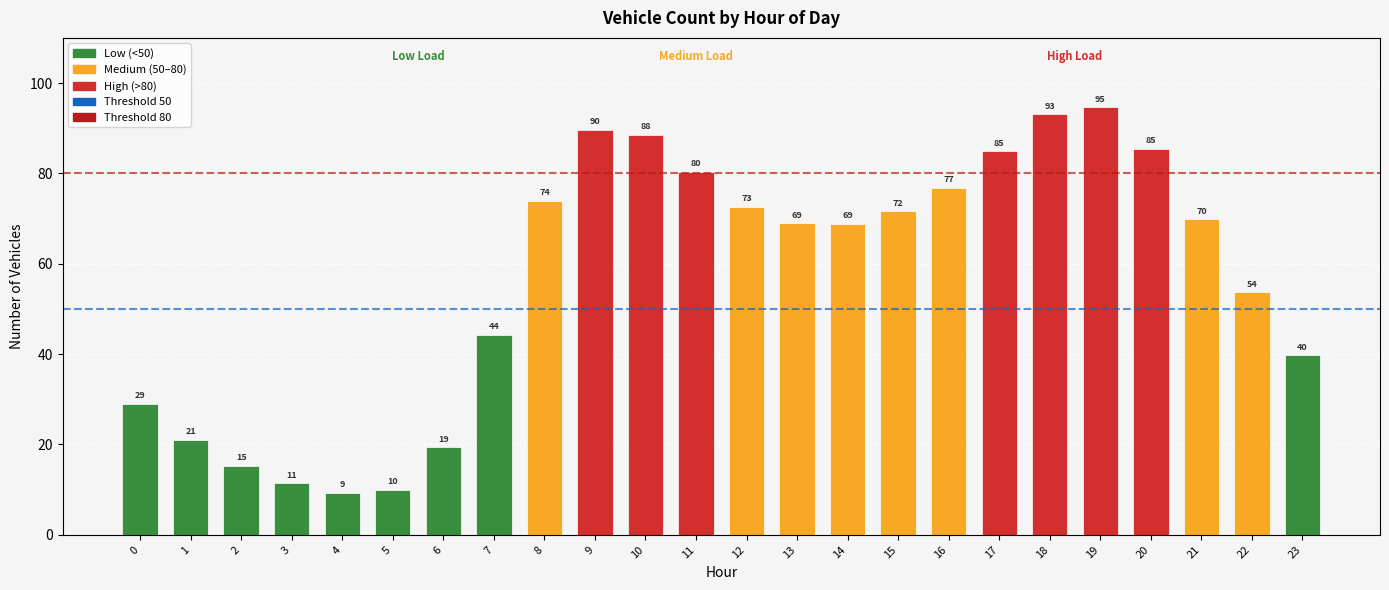

Is it true that the value at 1 is 21.0?

True